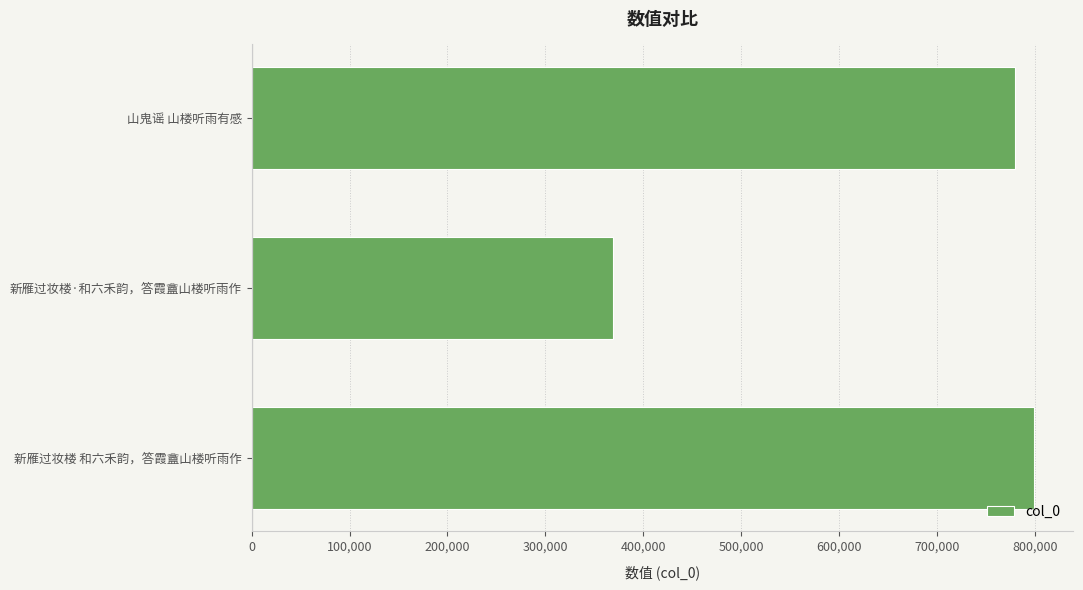

Which has a higher value, 新雁过妆楼 和六禾韵，答霞盦山楼听雨作 or 新雁过妆楼·和六禾韵，答霞盦山楼听雨作?

新雁过妆楼 和六禾韵，答霞盦山楼听雨作